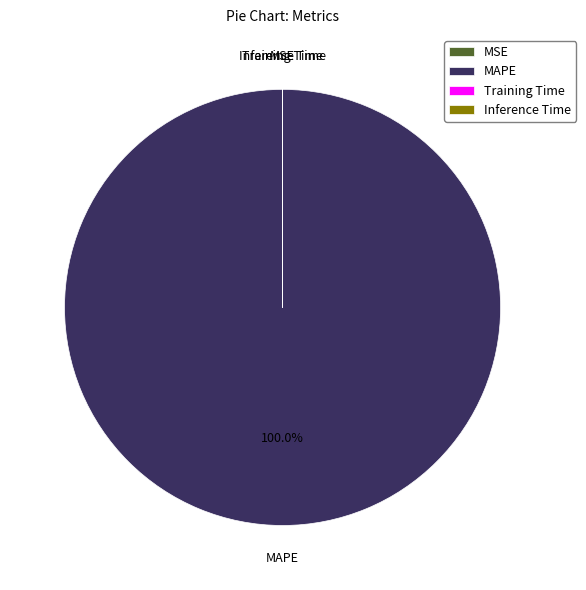

Which slice represents more than half of the pie?

MAPE